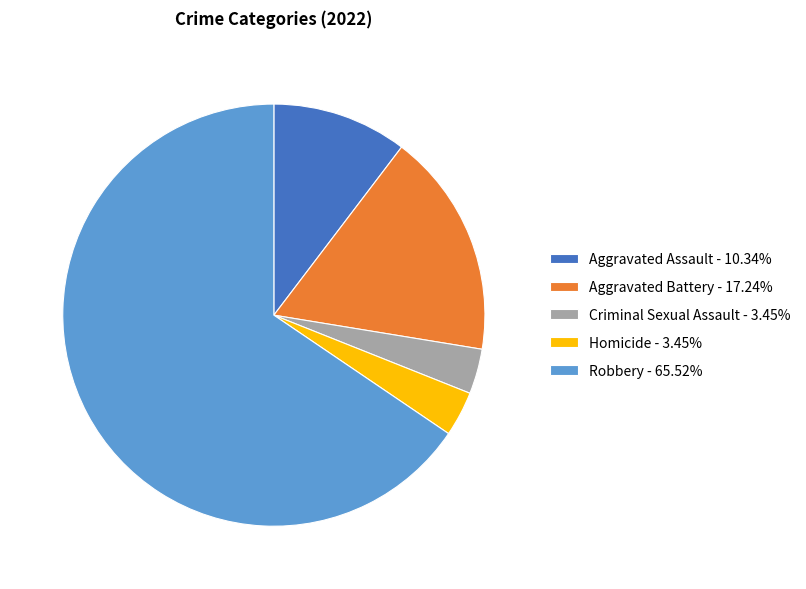

Do Criminal Sexual Assault and Robbery together represent more than half of the pie?

Yes